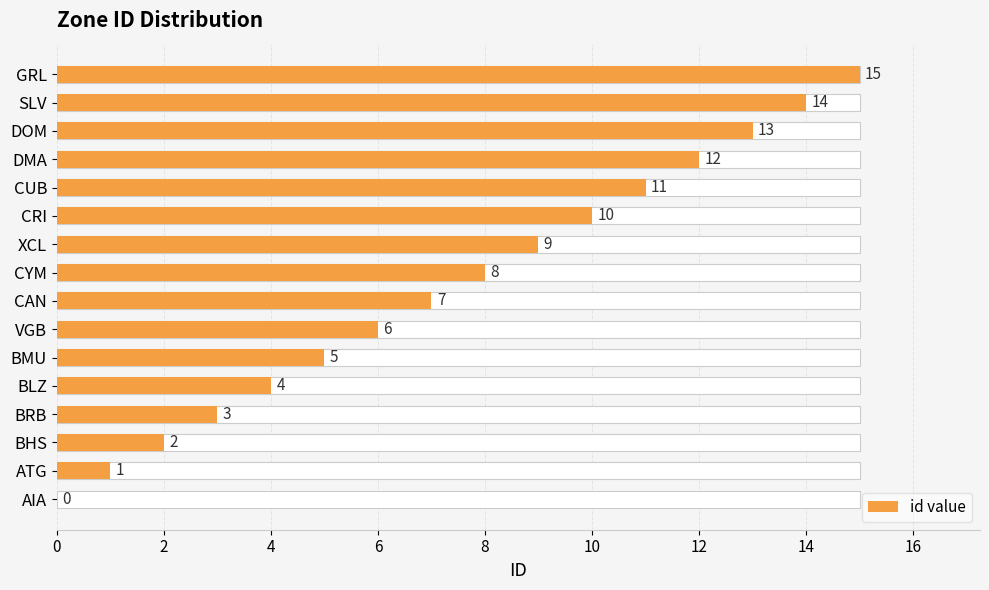

The chart shows a value of 15 at GRL. True or false?

True